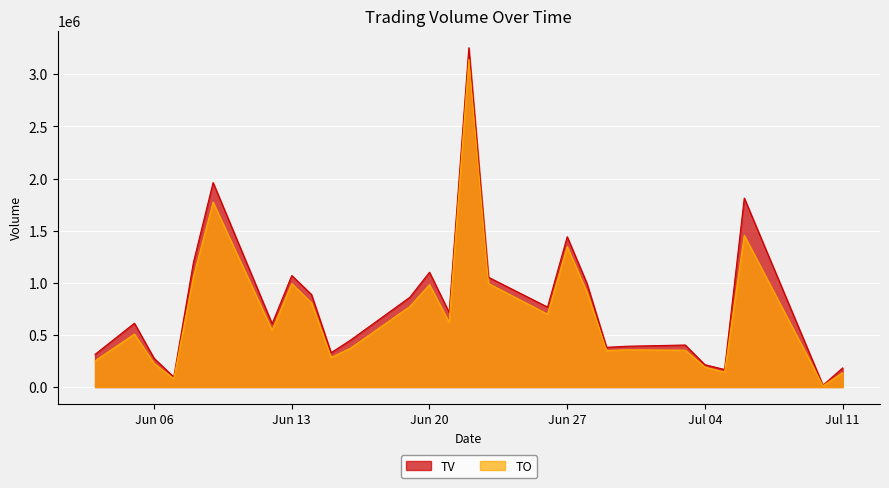

What is the value of the TV point at the 7th from the left?

607000